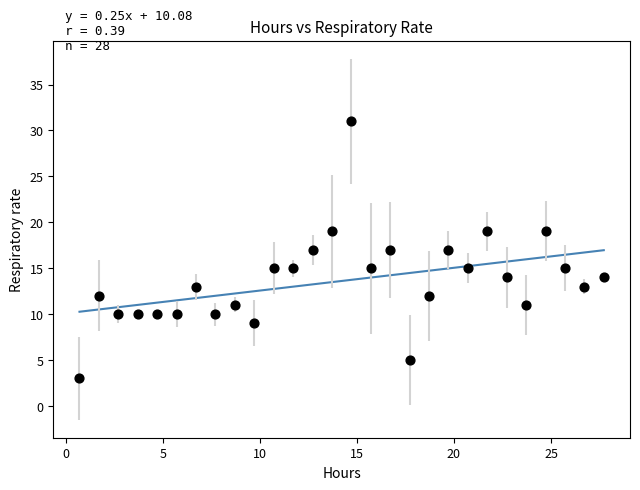

What is the range of Y values (max minus min)?

28